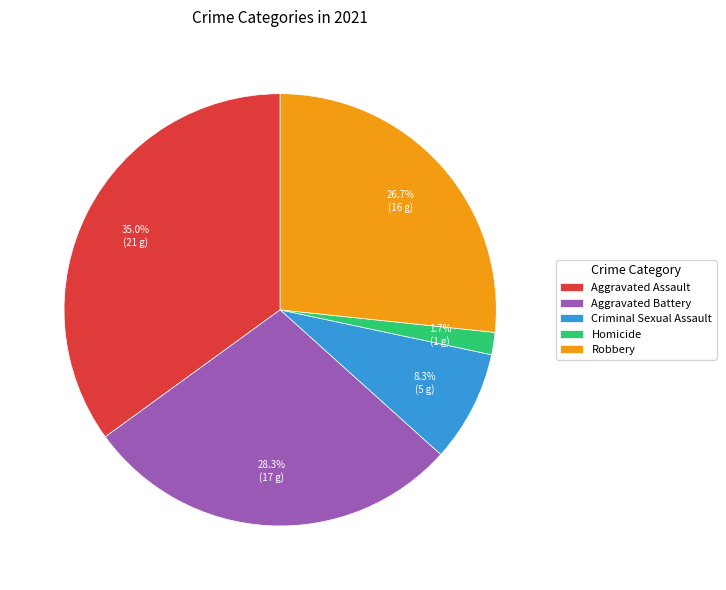

What is the ratio of the value at Aggravated Battery to the value at Criminal Sexual Assault?

3.4